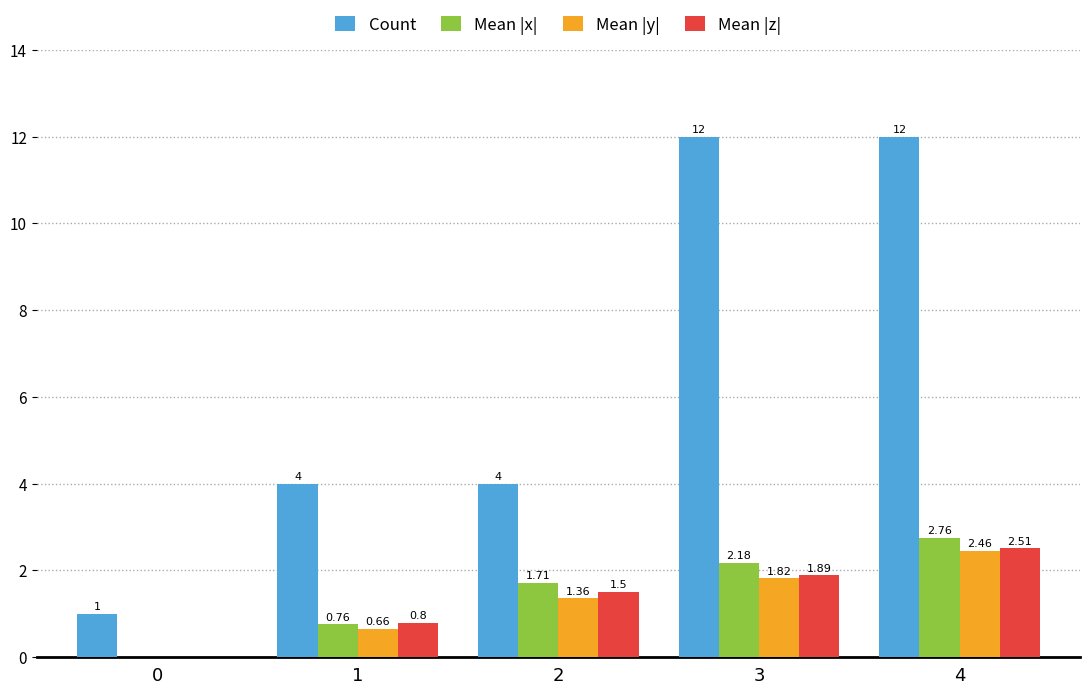

How many categories are shown in the chart?

5